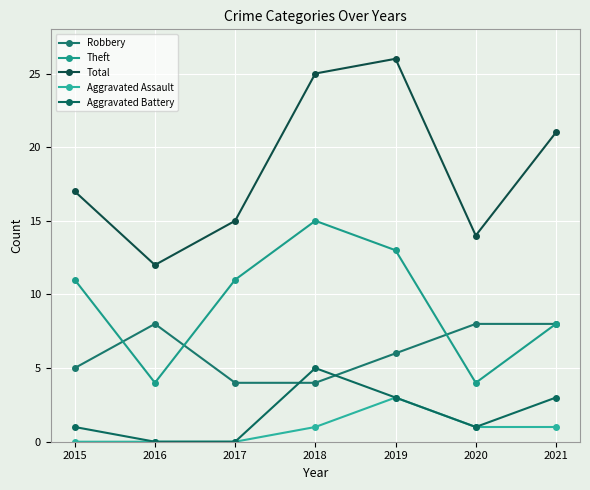

At 2019, list the series in order from largest to smallest.

Total, Theft, Robbery, Aggravated Assault, Aggravated Battery